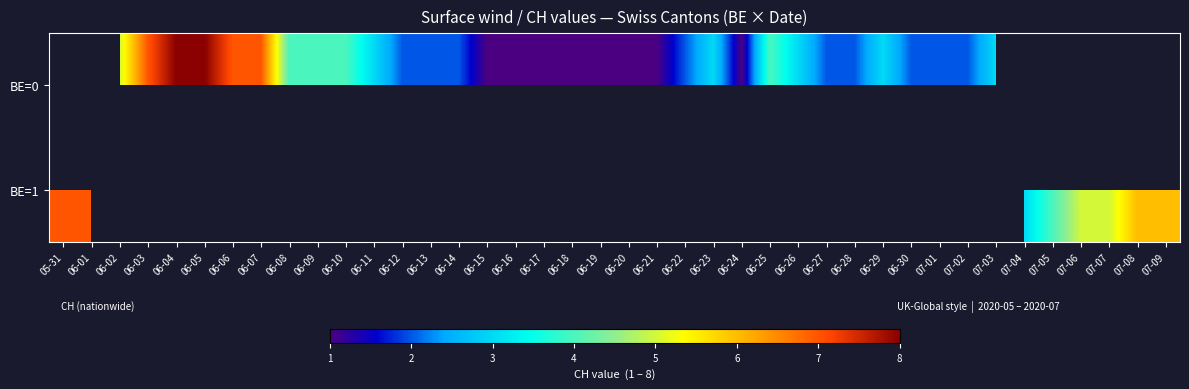

Which label corresponds to the largest value in the chart?

06-04